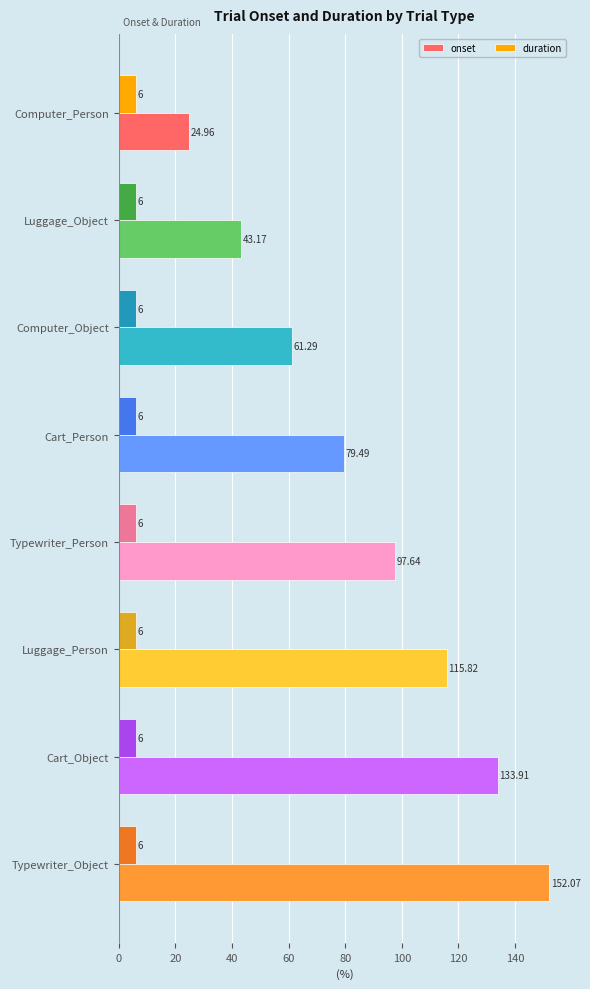

Which series has the largest range (max minus min)?

onset